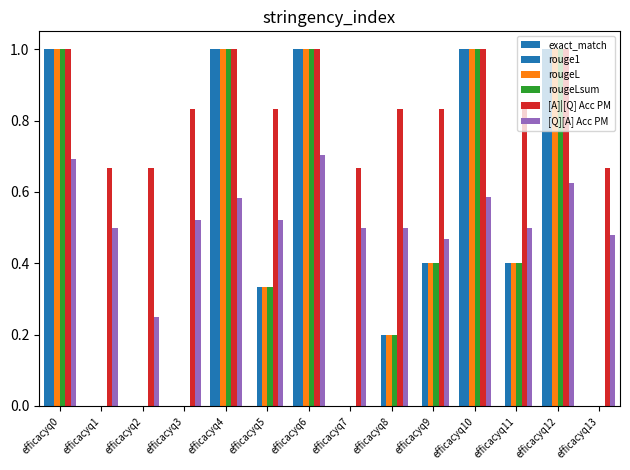

How many categories are shown in the chart?

14